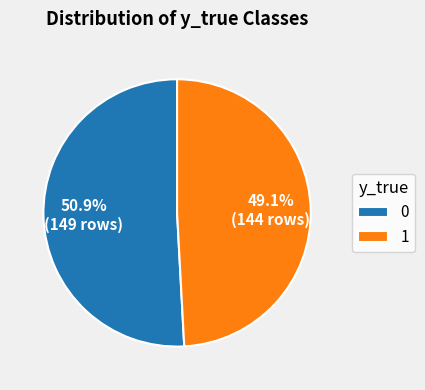

Combined, do 1 and 0 account for over 50%?

Yes